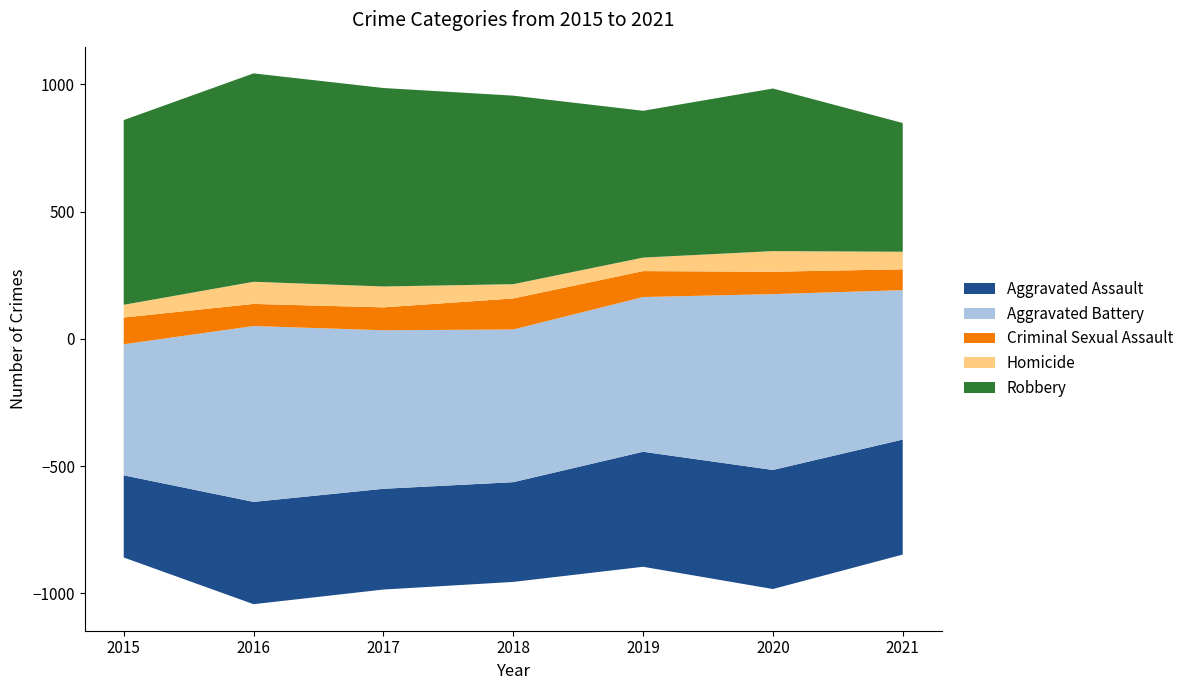

Reading left to right, extract all data points from this chart.

Aggravated Assault: 323	402	396	392	452	468	452
Aggravated Battery: 515	691	623	600	608	691	587
Criminal Sexual Assault: 105	87	90	122	102	88	82
Homicide: 50	87	82	56	53	81	69
Robbery: 726	819	780	741	577	639	506